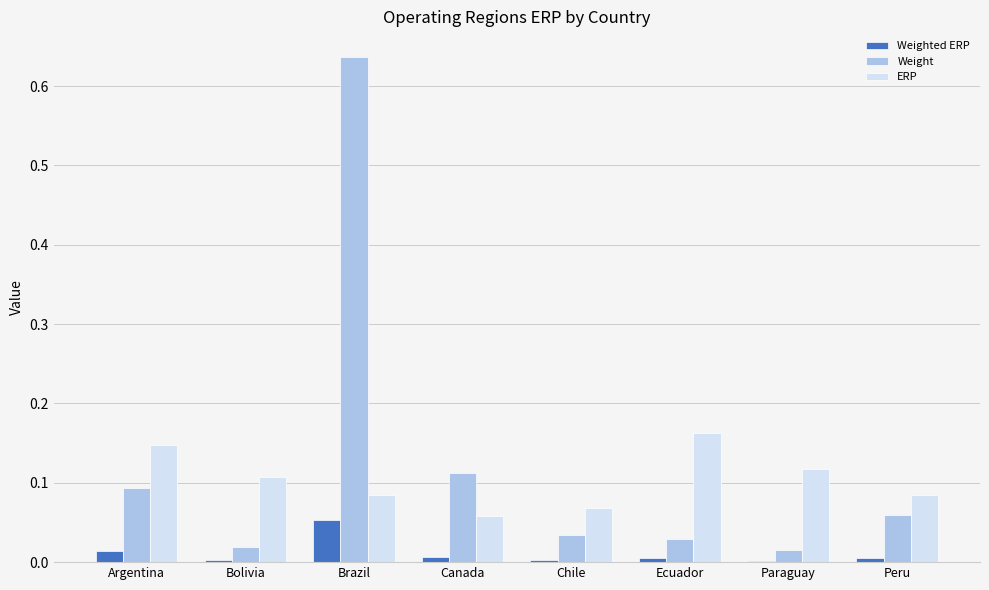

Between Brazil and Ecuador, which series saw the biggest shift?

Weight